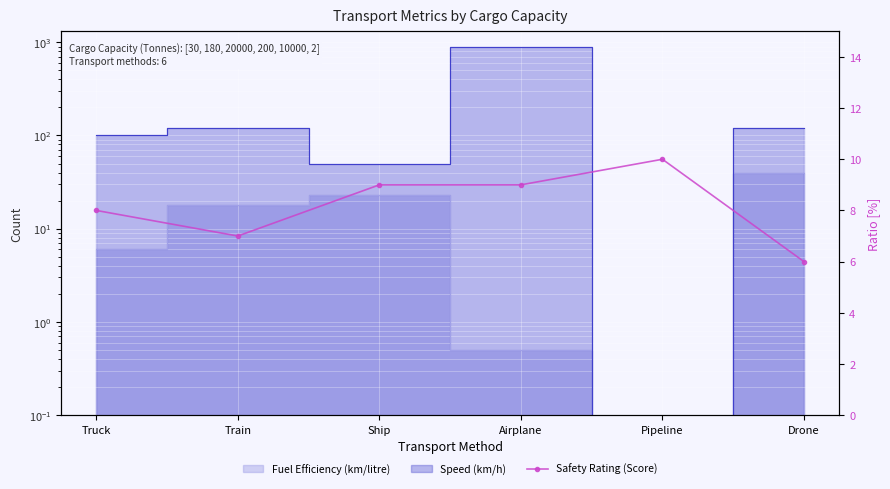

Rank the categories by value from highest to lowest.

Pipeline, Ship, Airplane, Truck, Train, Drone